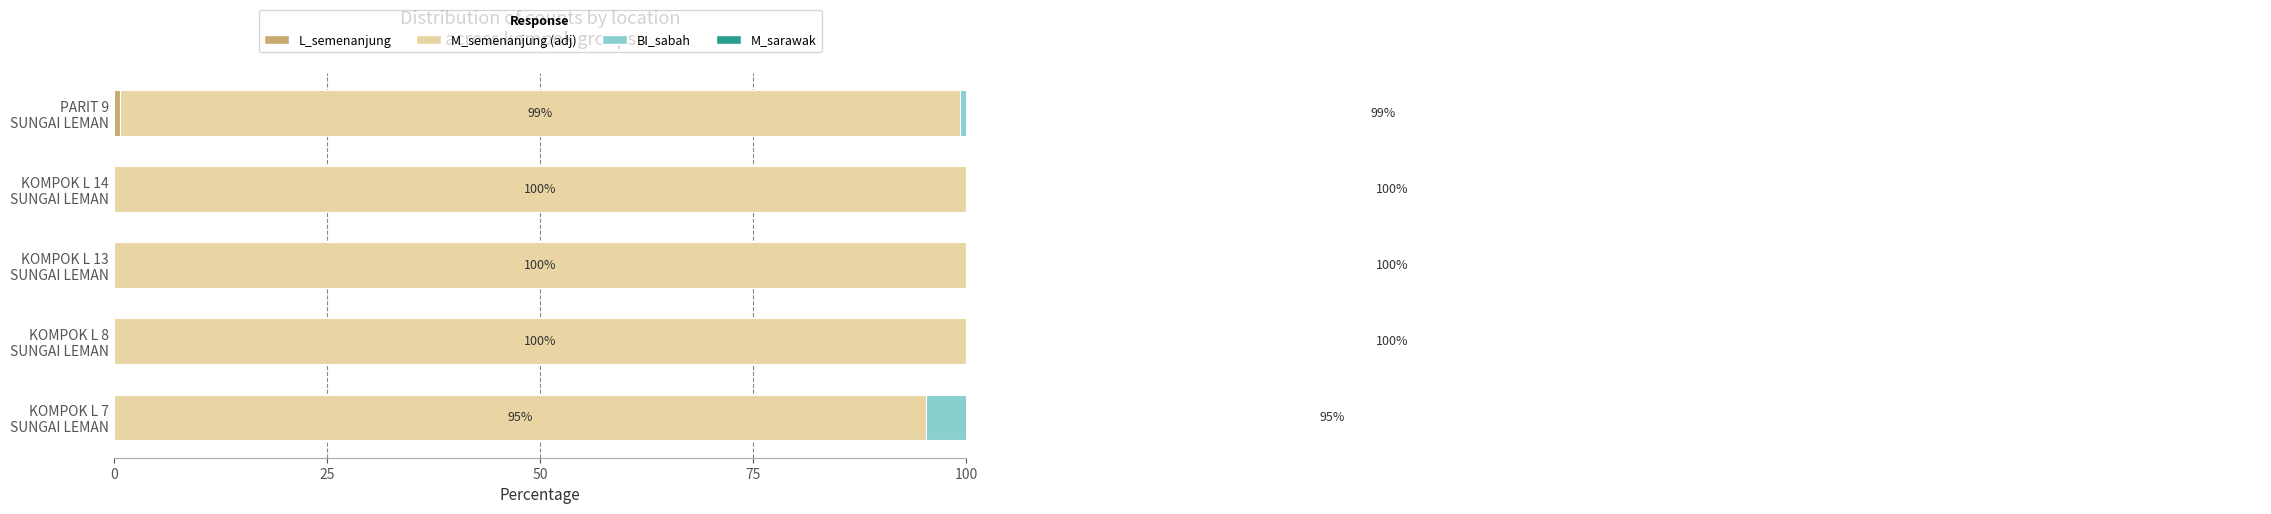

Are the bars horizontal?

Yes